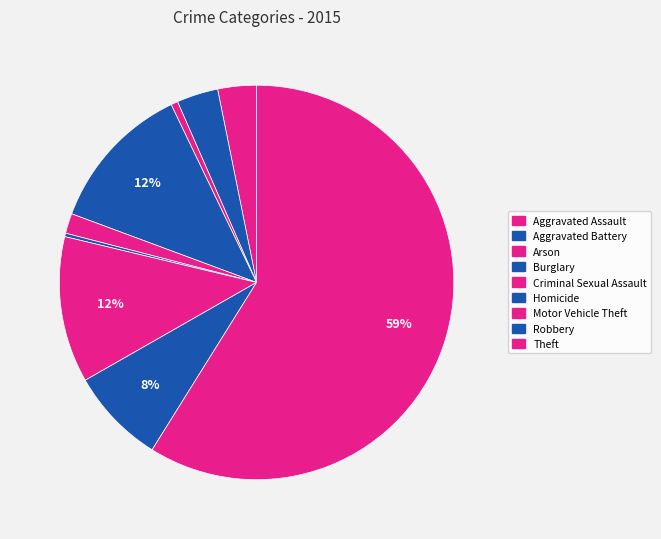

Approximately how many times larger is the value at Aggravated Assault compared to Arson?

5.6